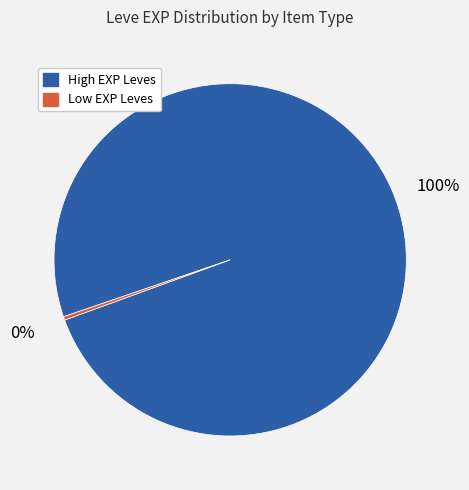

Is there any slice that represents more than half of the pie?

Yes